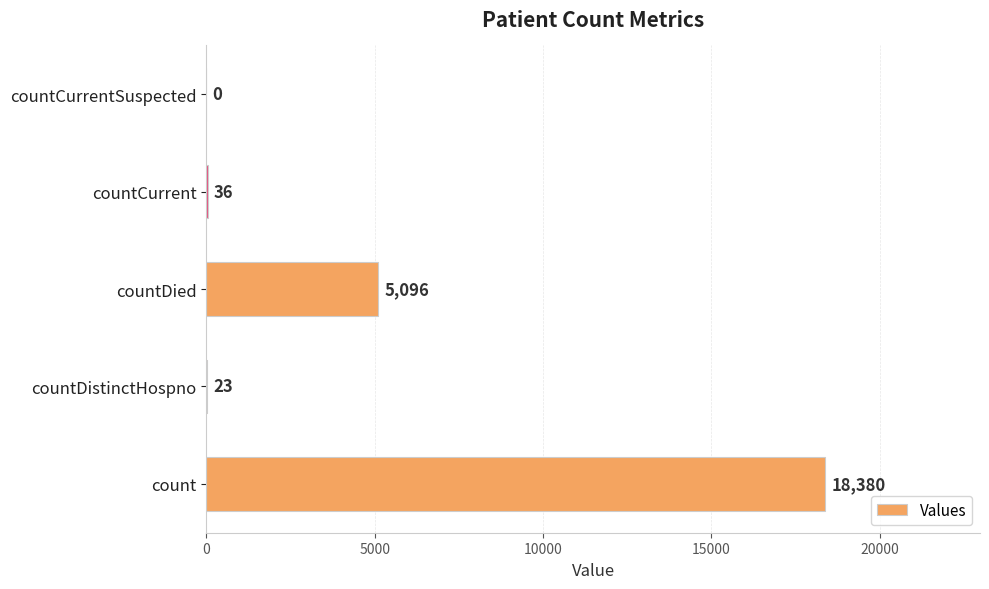

Reading top to bottom, transcribe all the data shown in this chart.

countCurrentSuspected=0	countCurrent=36	countDied=5096	countDistinctHospno=23	count=18380